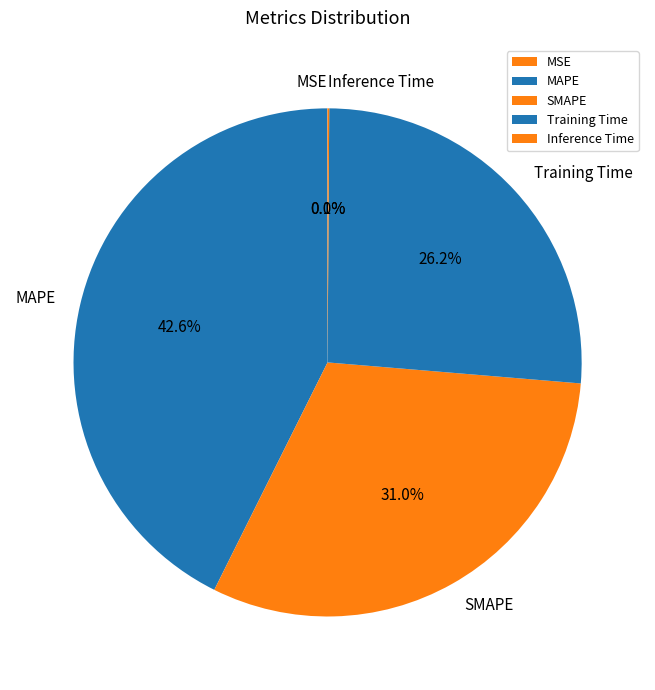

The MAPE slice represents 48% of the pie. True or false?

False